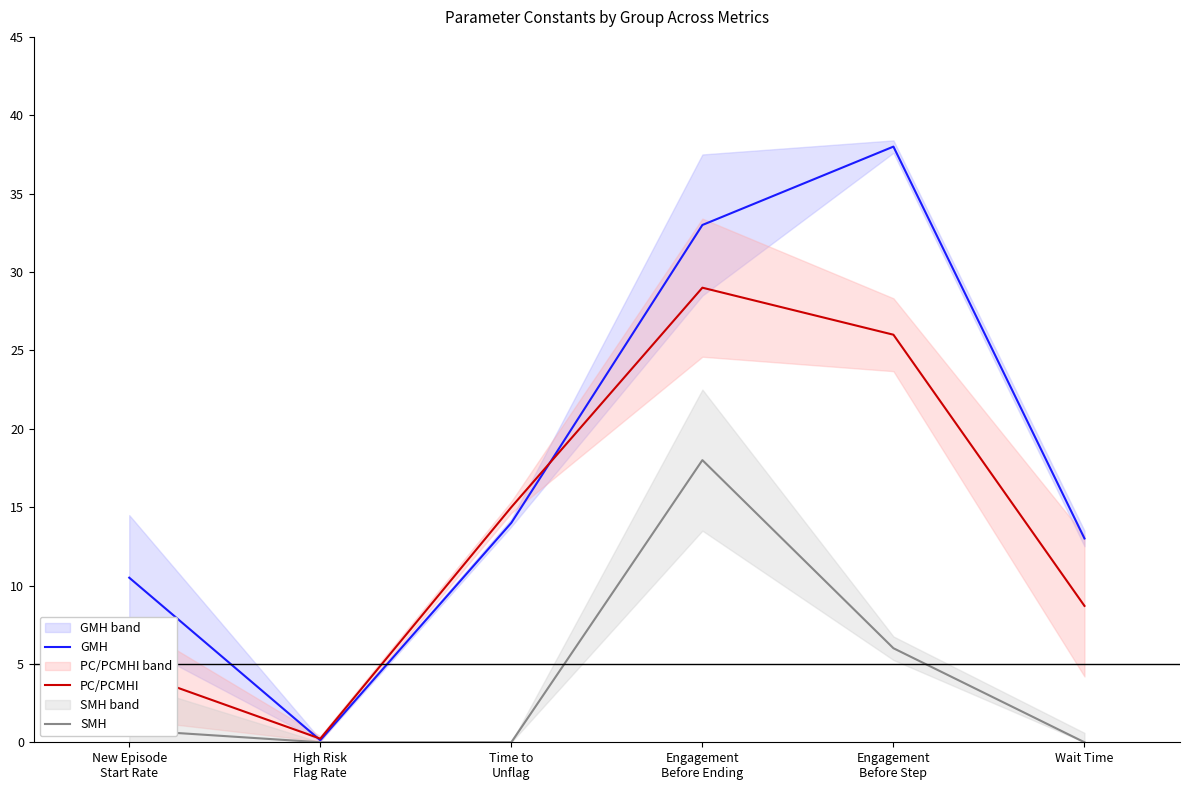

What is the value of the GMH point at the 6th from the left?

13.0